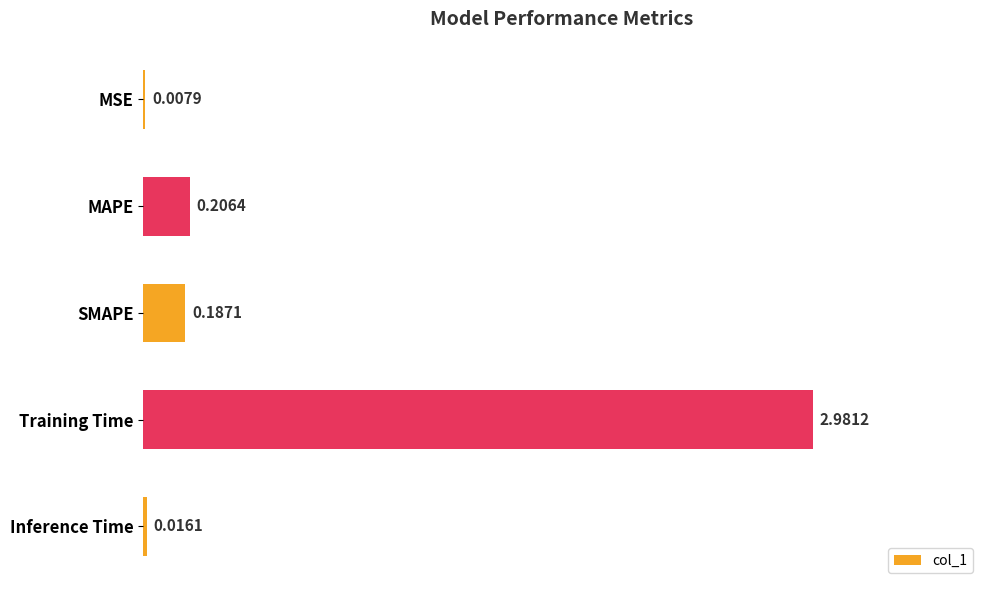

What is the sum of all values?

3.4